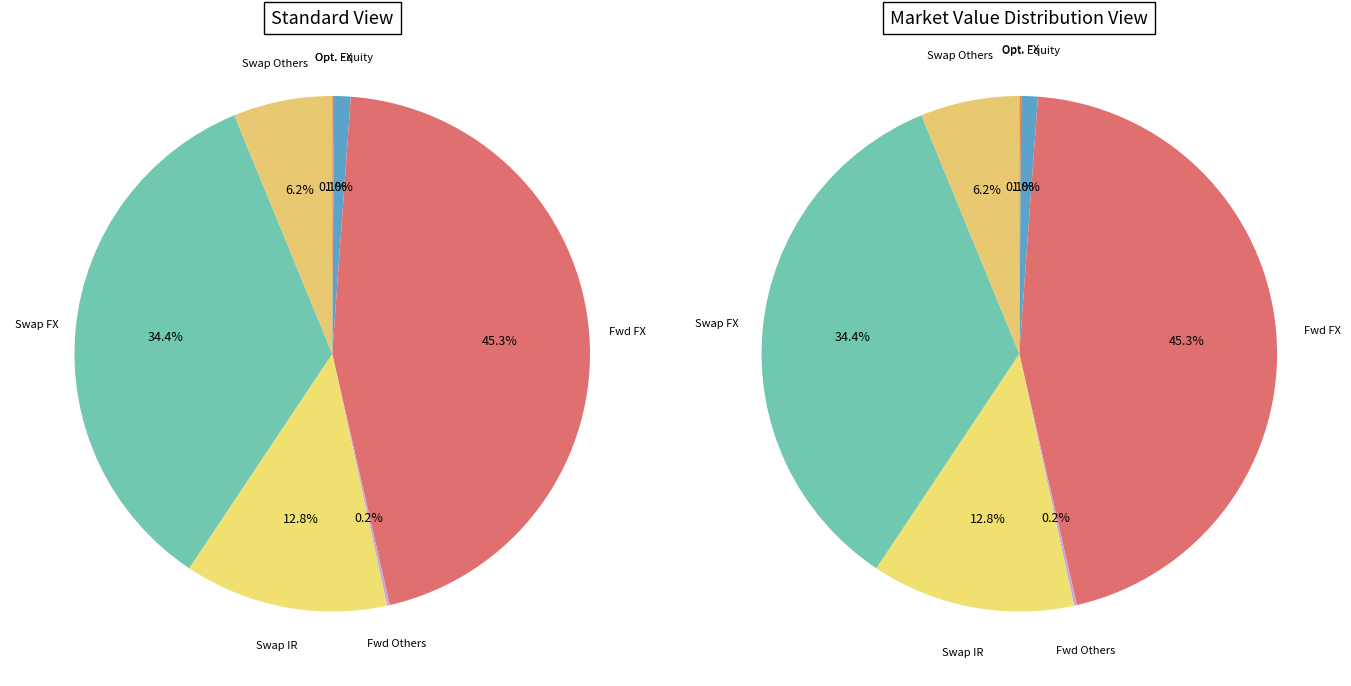

Which category has the biggest portion of the pie?

Forward contracts (Foreign exchange)